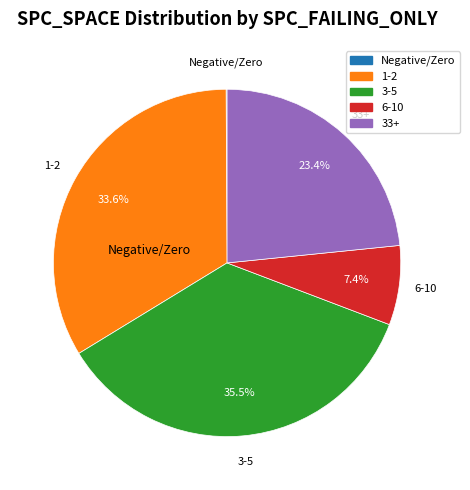

Is there any slice that represents more than half of the pie?

No